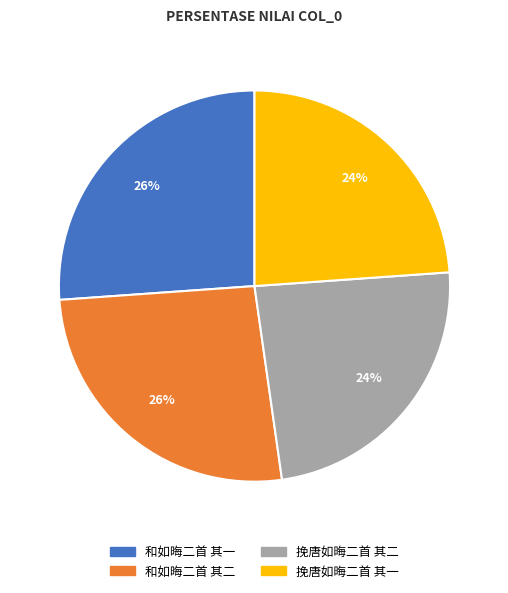

Between 和如晦二首 其一 and 挽唐如晦二首 其一, which is larger?

和如晦二首 其一